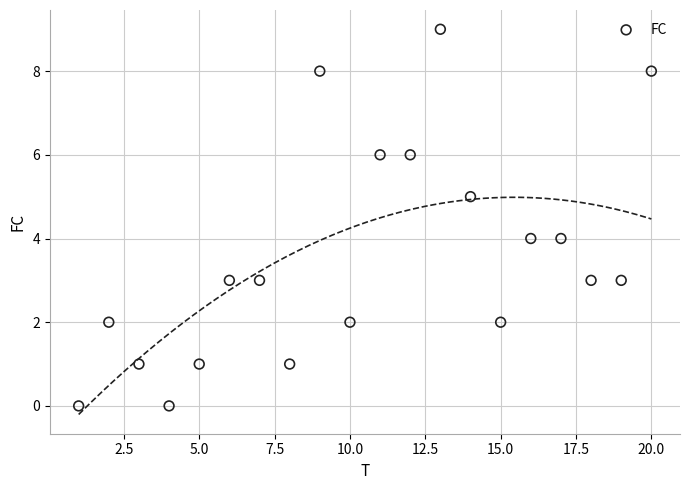

What is the range of X values (max minus min)?

19